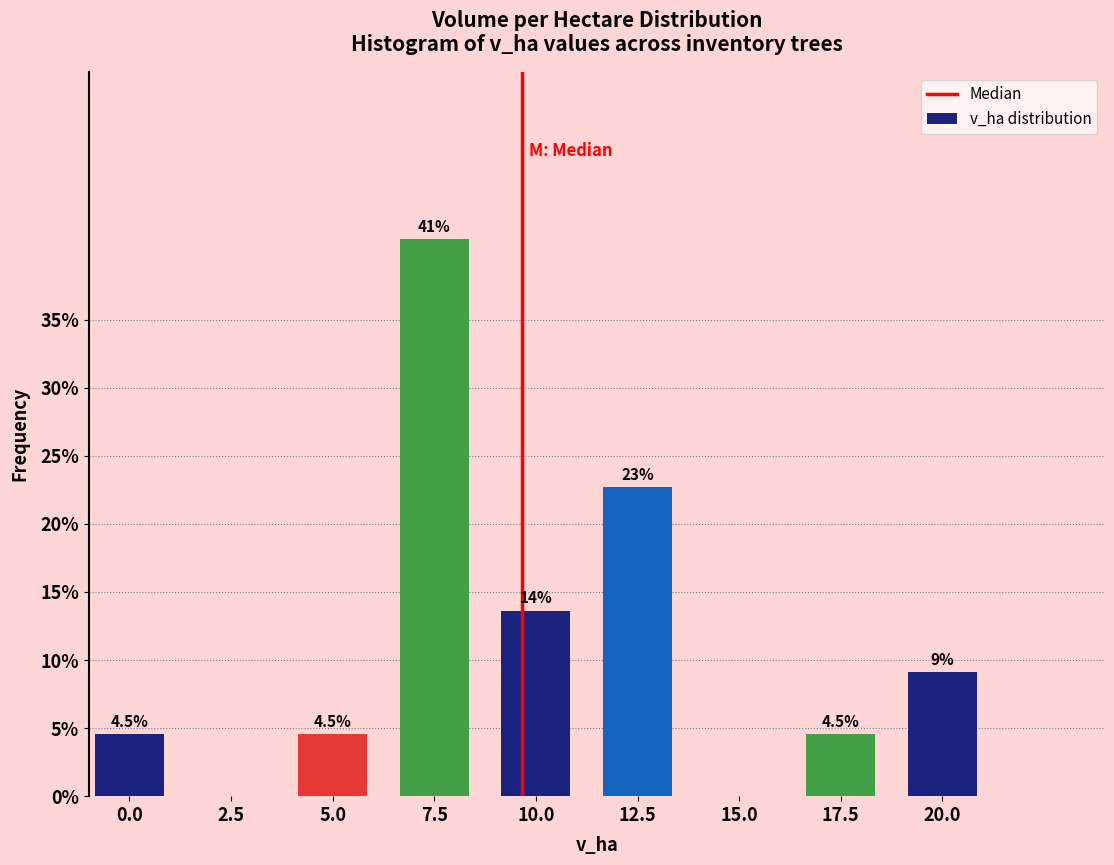

Reading right to left, what are all the values shown in this chart?

20.0=9.1	17.5=4.5	15.0=0.0	12.5=22.7	10.0=13.6	7.5=40.9	5.0=4.5	2.5=0.0	0.0=4.5